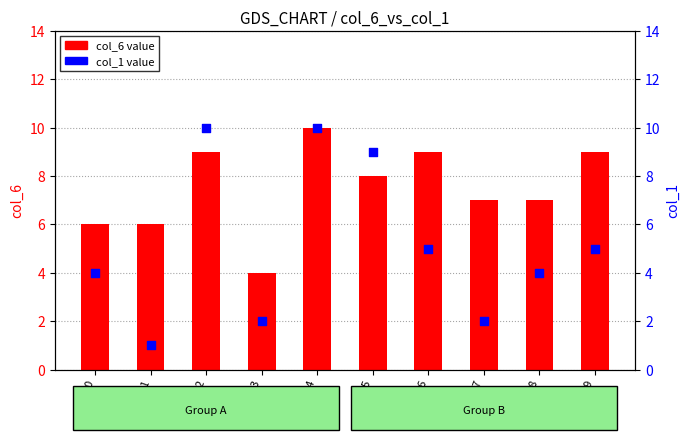

What is the total value across all series at 7?

9